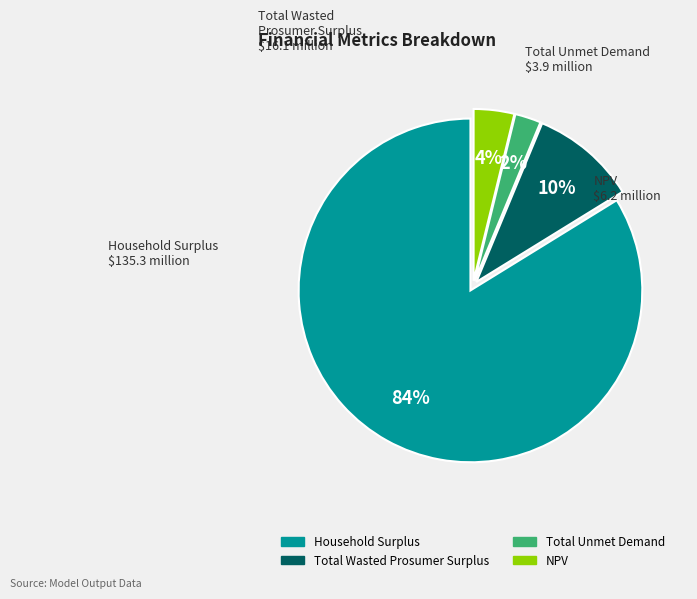

To the nearest percent, what is the average slice percentage?

25%